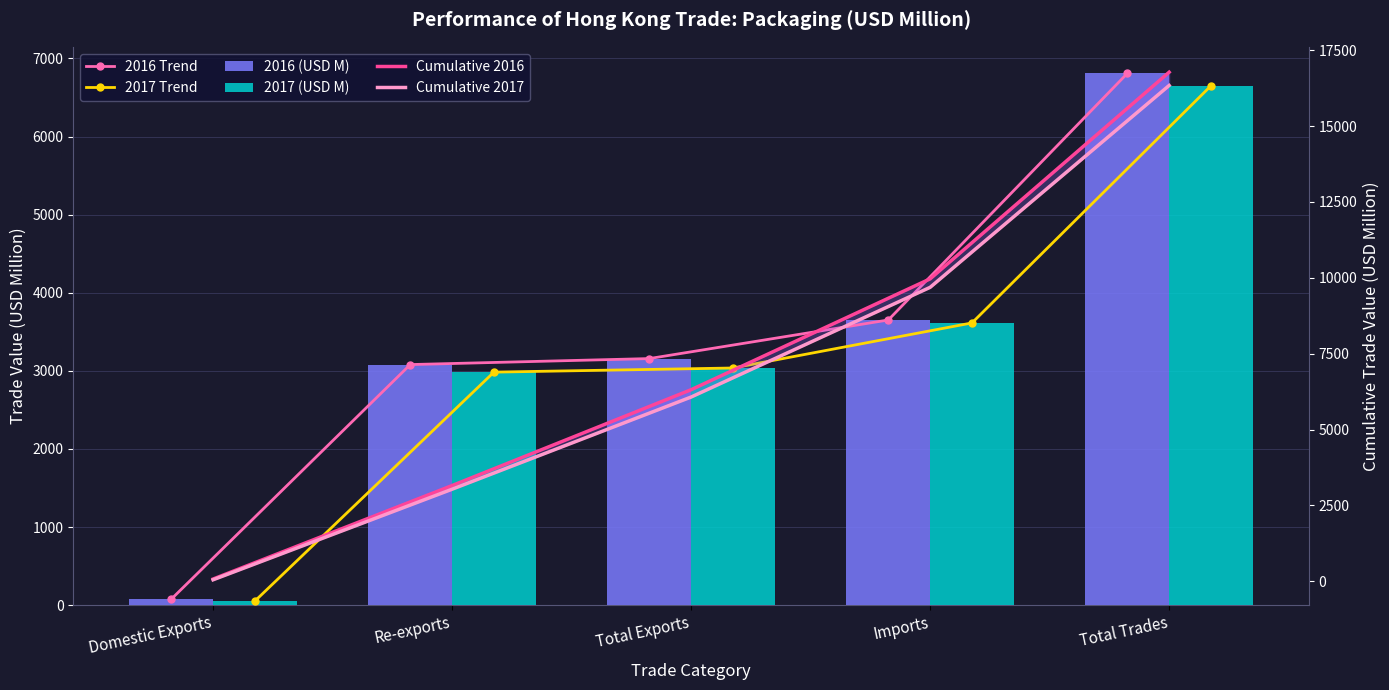

Reading right to left, transcribe all the data shown in this chart.

2016 Trend: Total Trades=6808.0	Imports=3651.1	Total Exports=3156.9	Re-exports=3080.2	Domestic Exports=76.8
2017 Trend: Total Trades=6649.6	Imports=3613.3	Total Exports=3036.3	Re-exports=2983.3	Domestic Exports=53.0
2016 (USD M): Total Trades=6808.0	Imports=3651.1	Total Exports=3156.9	Re-exports=3080.2	Domestic Exports=76.8
2017 (USD M): Total Trades=6649.6	Imports=3613.3	Total Exports=3036.3	Re-exports=2983.3	Domestic Exports=53.0
Cumulative 2016: Total Trades=16772.9	Imports=9964.9	Total Exports=6313.8	Re-exports=3156.9	Domestic Exports=76.8
Cumulative 2017: Total Trades=16335.5	Imports=9685.9	Total Exports=6072.6	Re-exports=3036.3	Domestic Exports=53.0